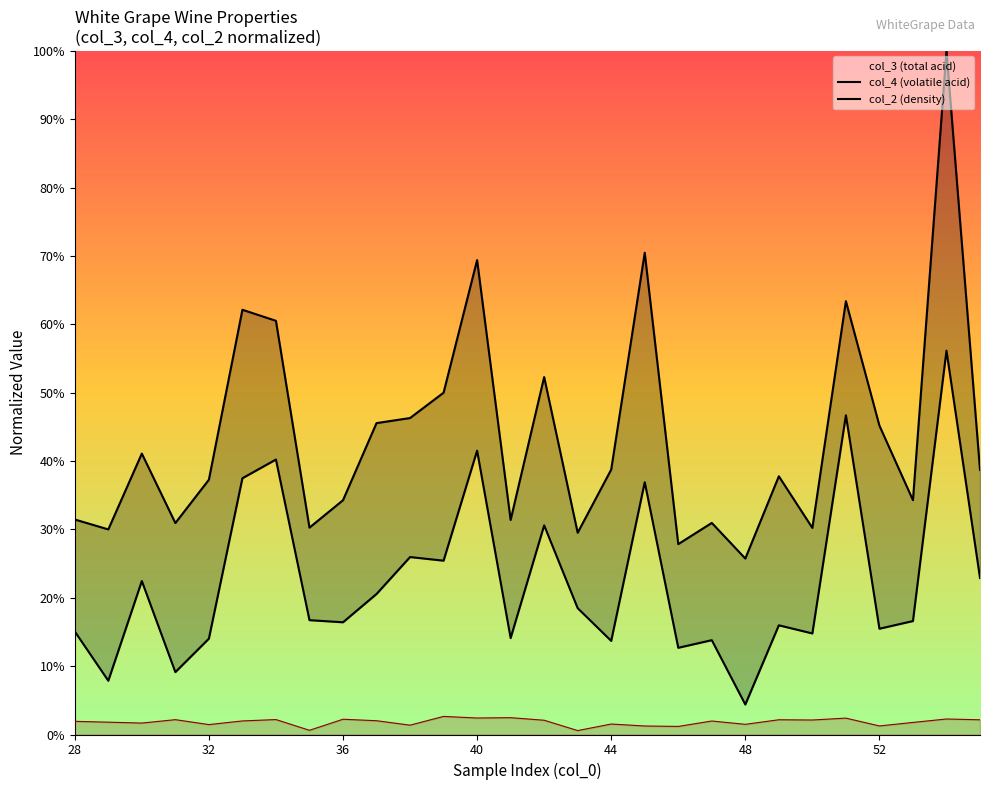

Which has a higher value, 51 or 42?

51